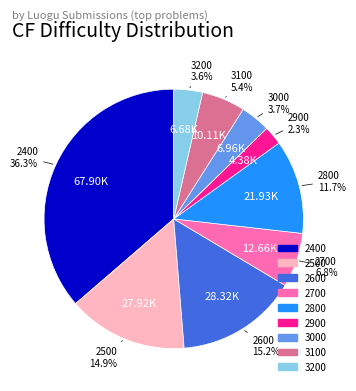

Is there any slice that represents more than half of the pie?

No